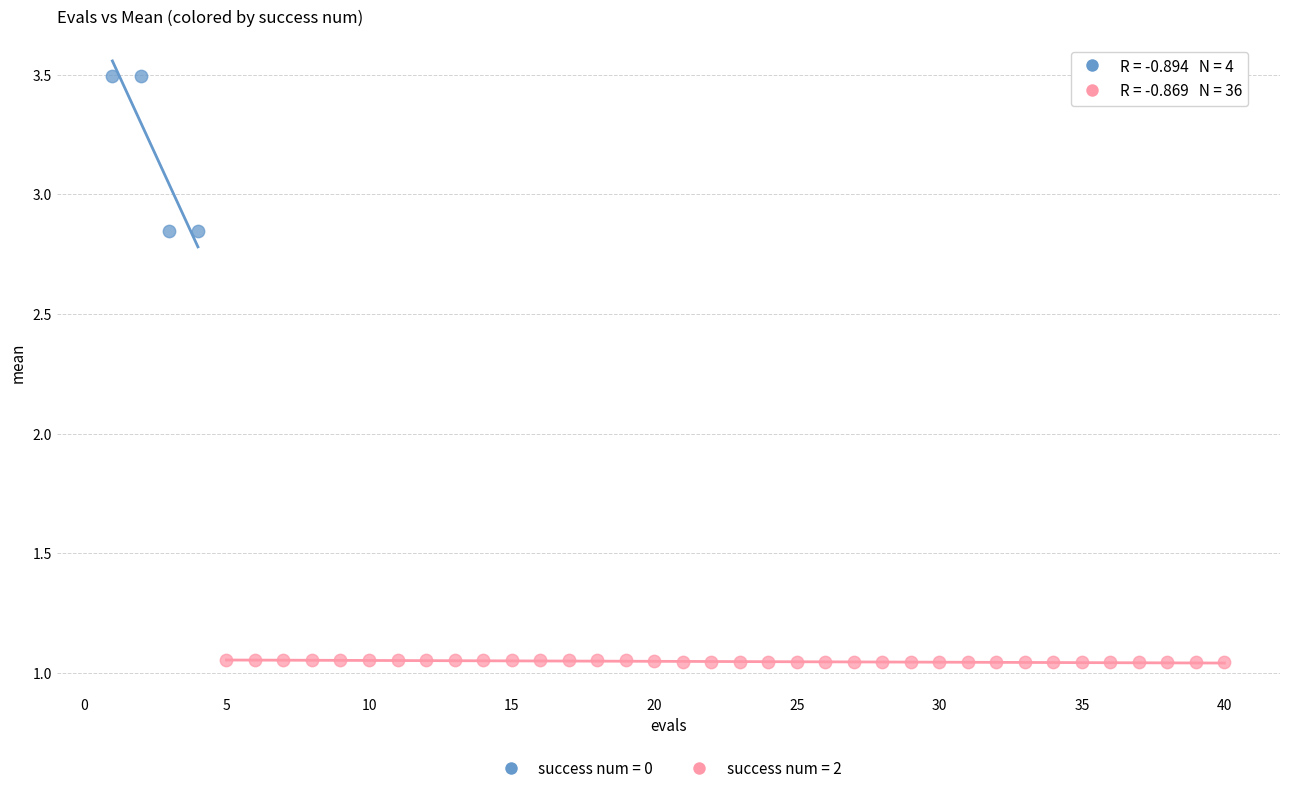

Which series contains the lowest Y value?

success num = 2